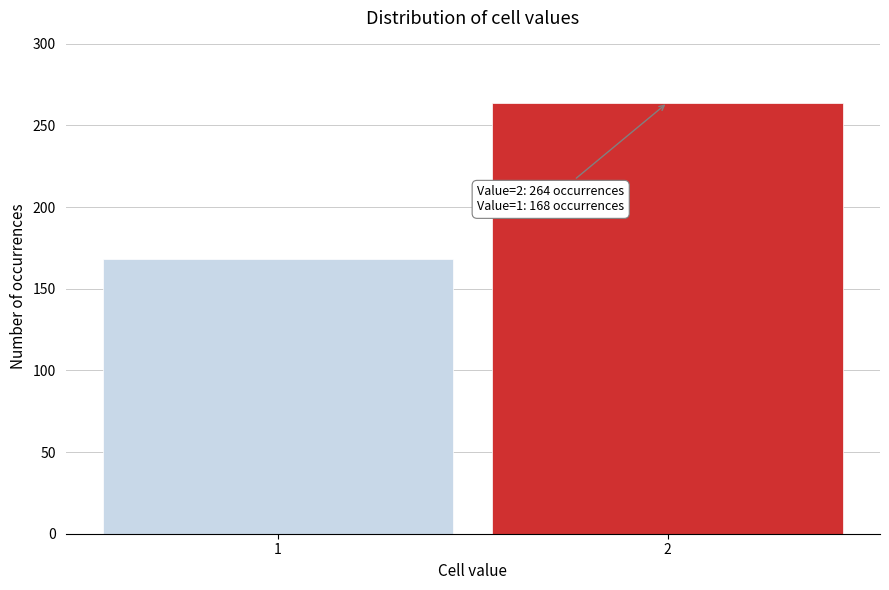

Reading left to right, list all the values displayed in this chart.

168	264